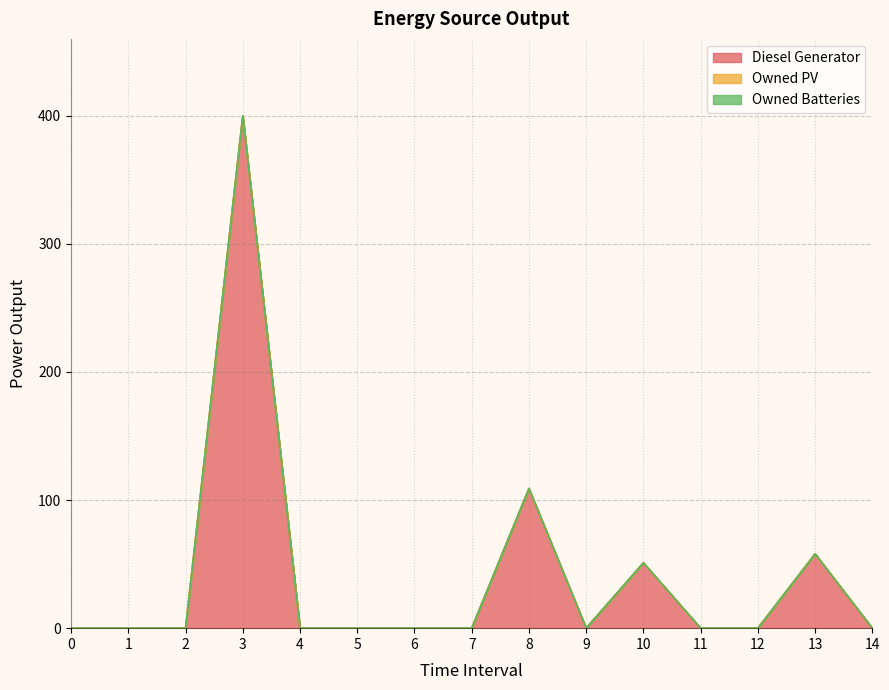

Rank the series by their maximum value, from highest to lowest.

Diesel Generator, Owned PV, Owned Batteries